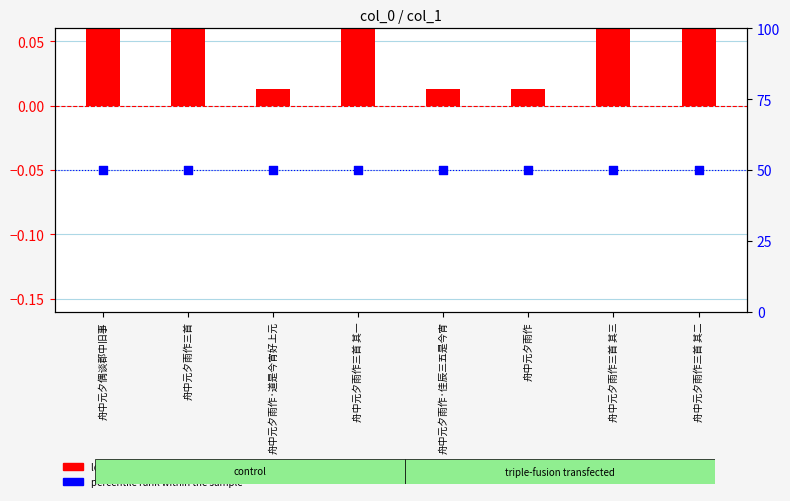

Which series contains the highest Y value?

percentile rank within the sample